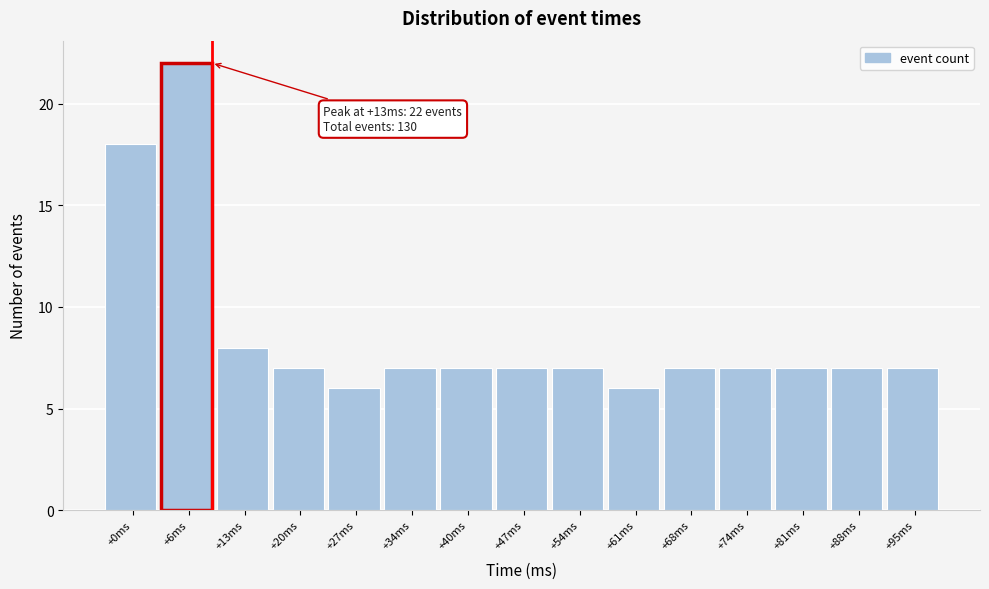

Reading left to right, list all the values displayed in this chart.

+0ms=18	+6ms=22	+13ms=8	+20ms=7	+27ms=6	+34ms=7	+40ms=7	+47ms=7	+54ms=7	+61ms=6	+68ms=7	+74ms=7	+81ms=7	+88ms=7	+95ms=7